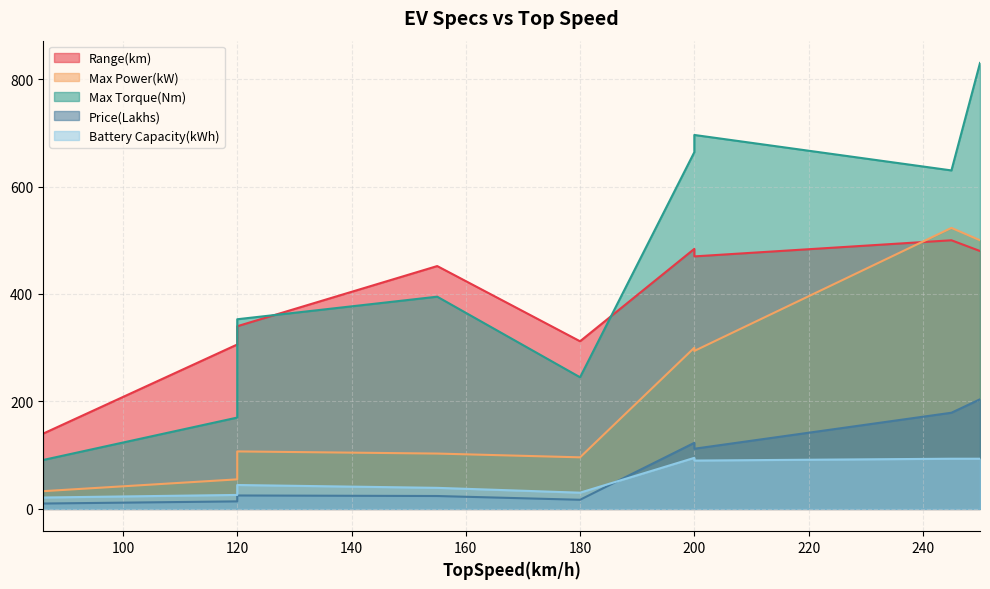

How many interior local valleys does the Battery Capacity(kWh) series have?

2